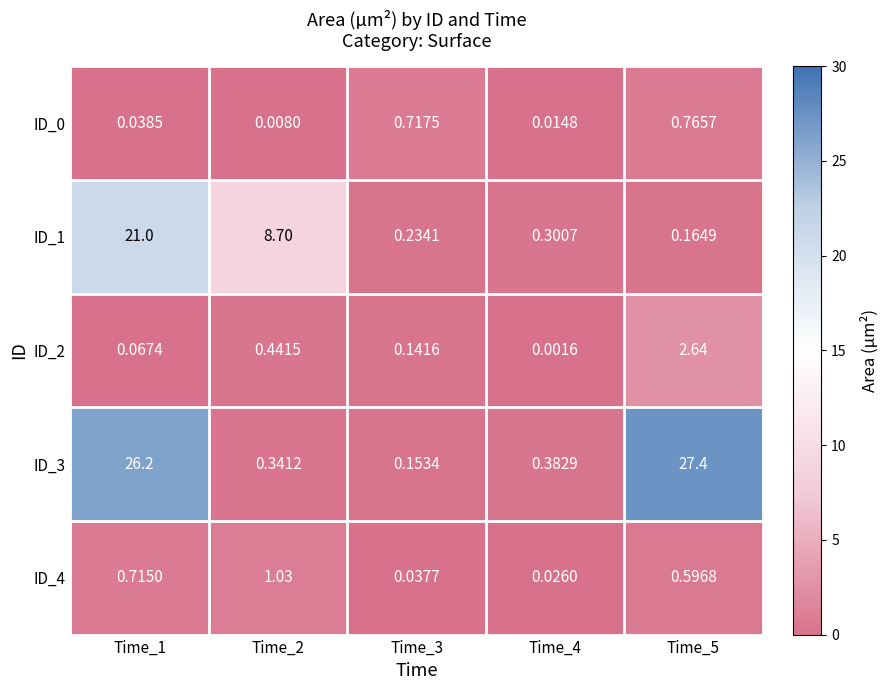

Is the value of ID_4 at Time_2 greater than the value of ID_2 at Time_4?

Yes